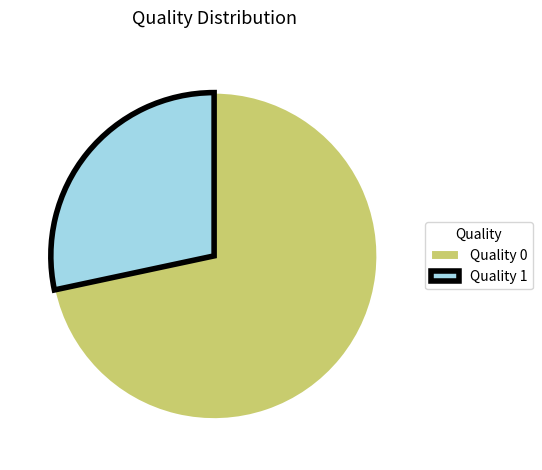

Which has a higher value, Quality 1 or Quality 0?

Quality 0